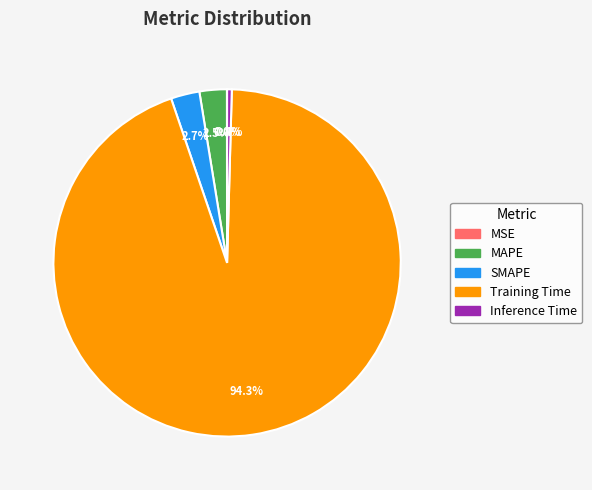

Which category has the biggest portion of the pie?

Training Time